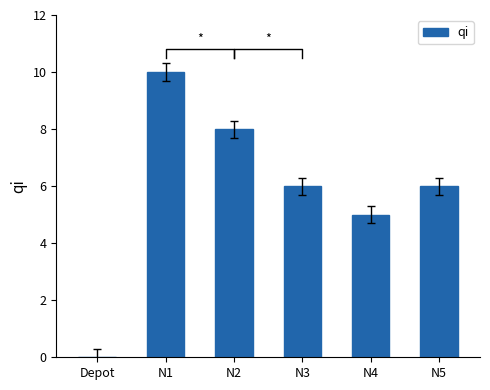

Between N2 and Depot, which is larger?

N2